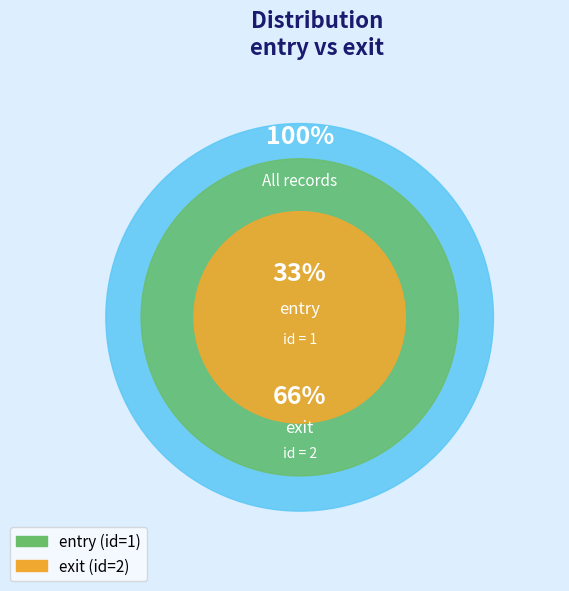

Rank the categories by value from highest to lowest.

exit, entry